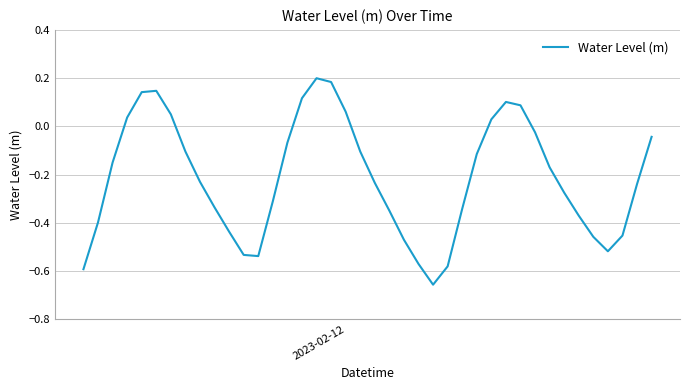

Does the chart display data point markers on the line(s)?

No